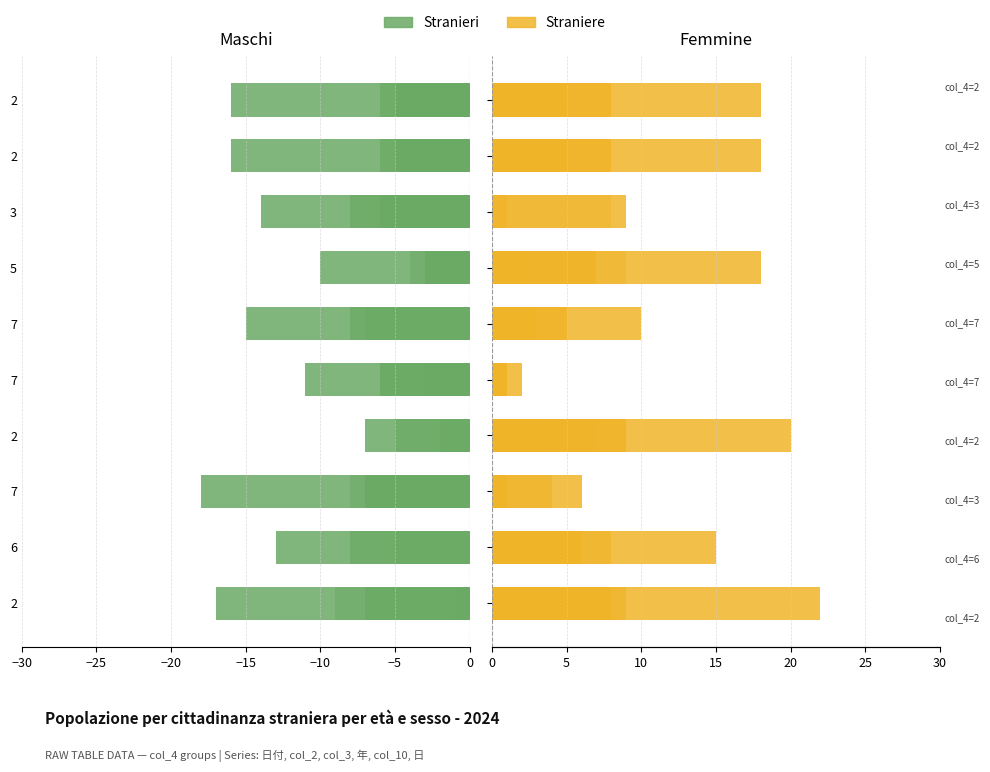

The value of 日付 at 7 is 0. True or false?

True